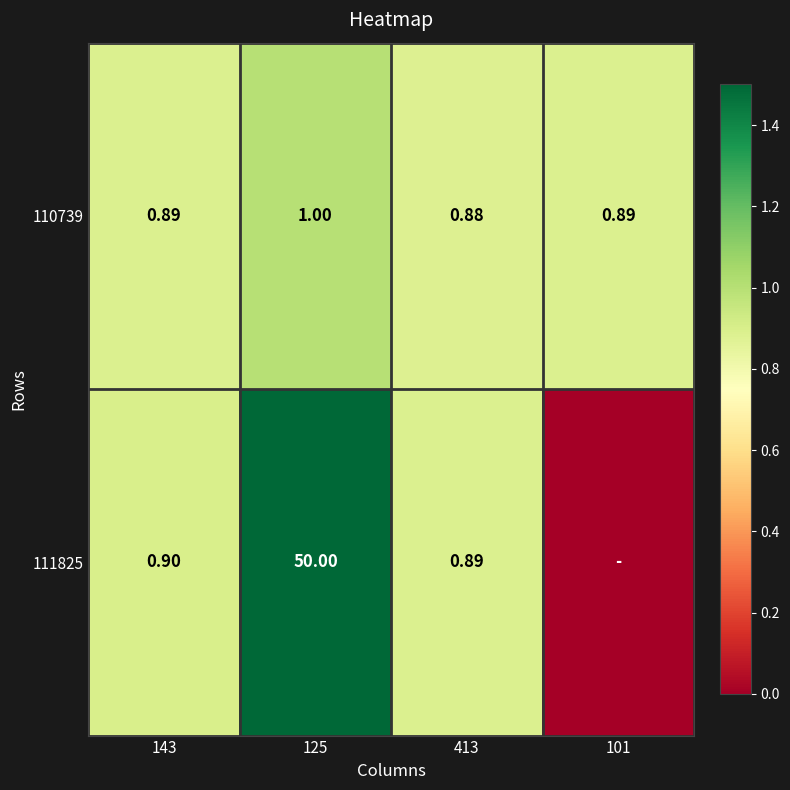

What is the spread (max minus min) of values at 101?

0.9